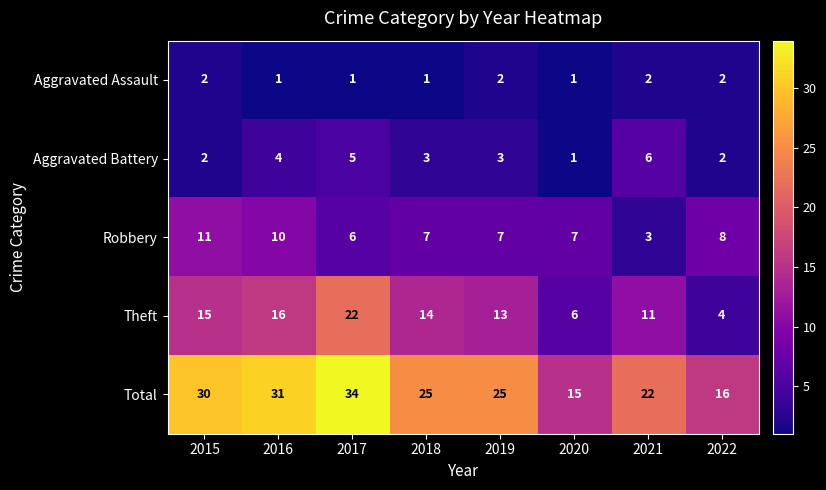

Which category has the lowest value in the Total series?

2020